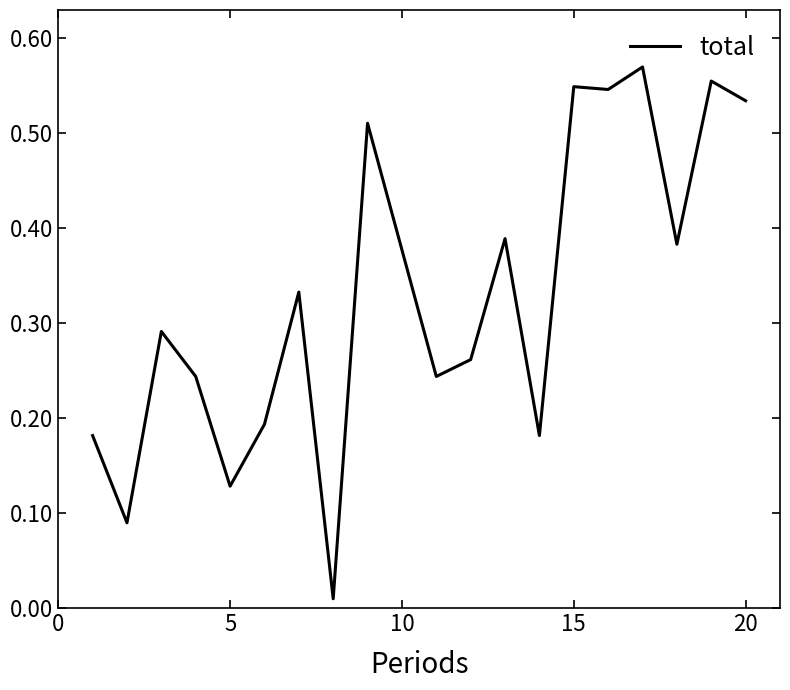

What is the value of the 14th point from the left?

0.2